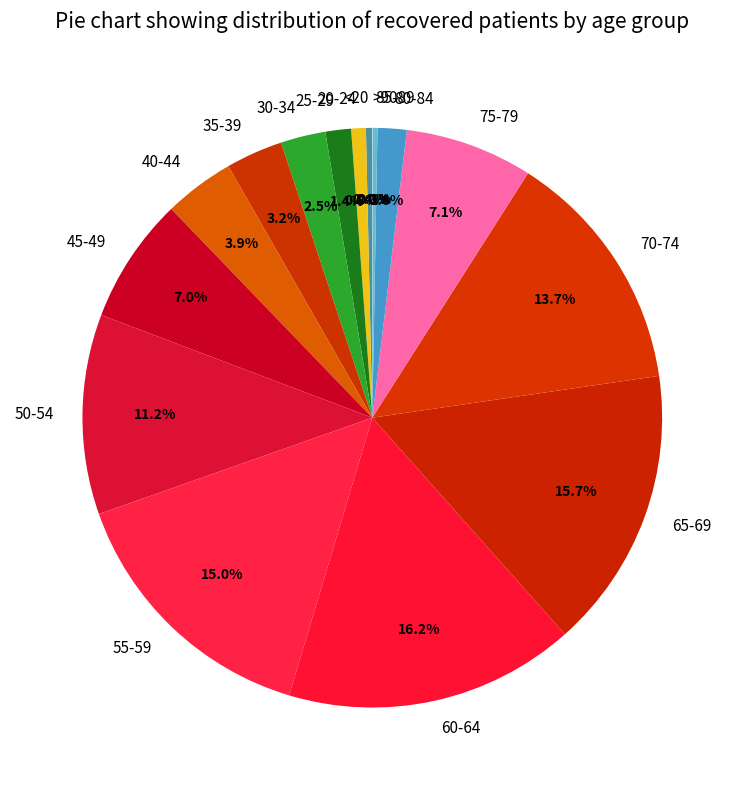

Is 45-49 the majority of the pie?

No